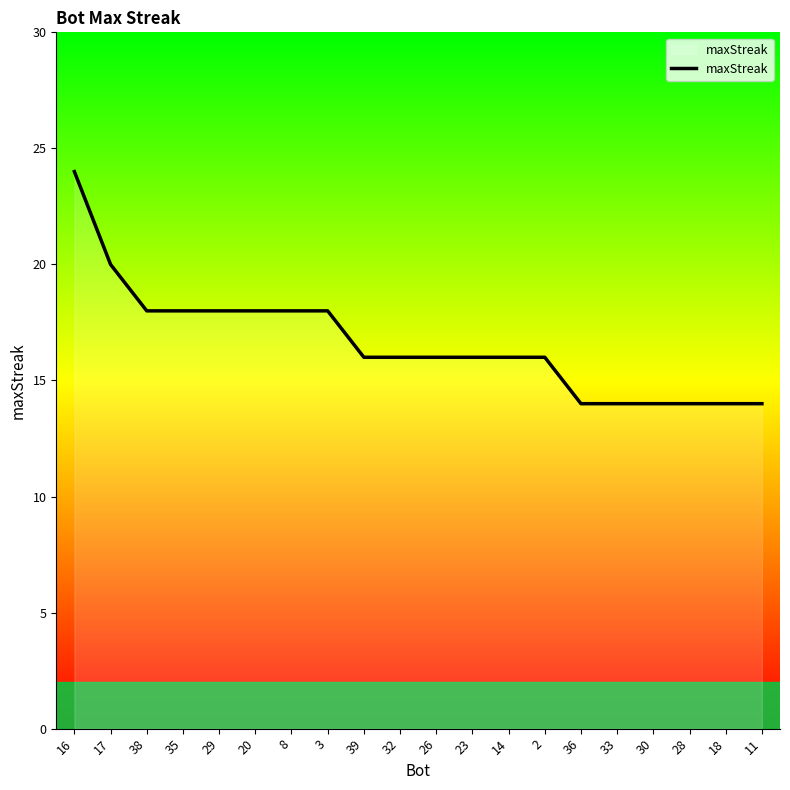

What position from the right is 30?

4